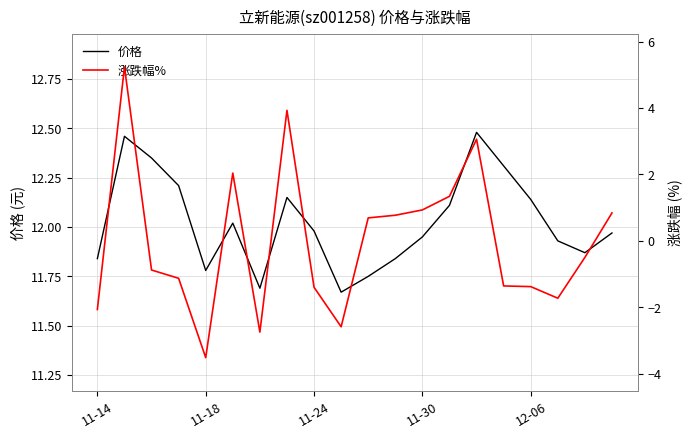

True or false: 价格 and 涨跌幅% cross at least once.

False